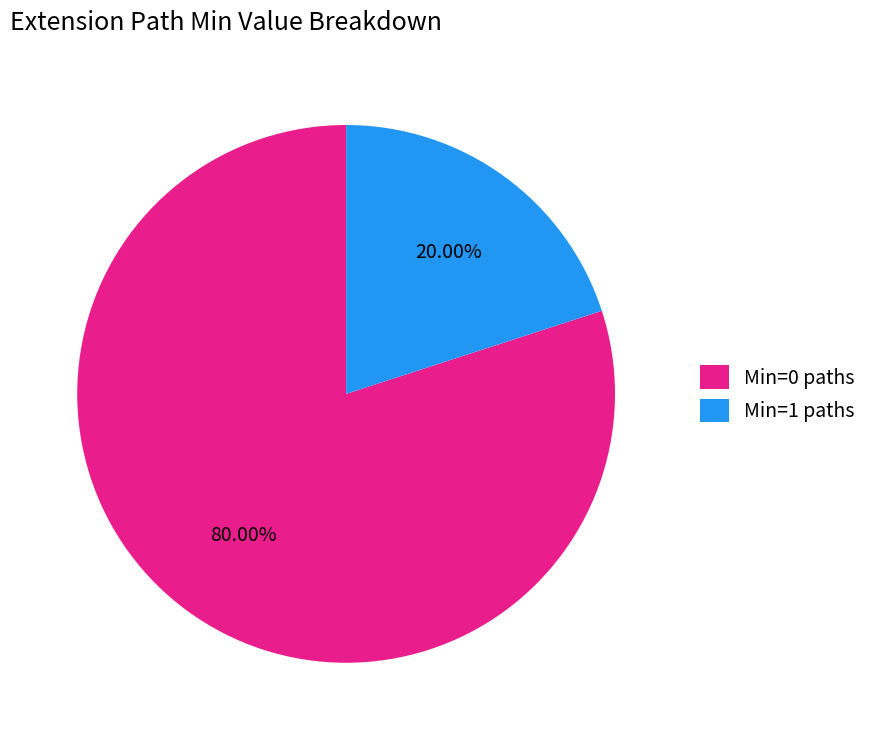

Which slice is the smallest?

Min=1 paths